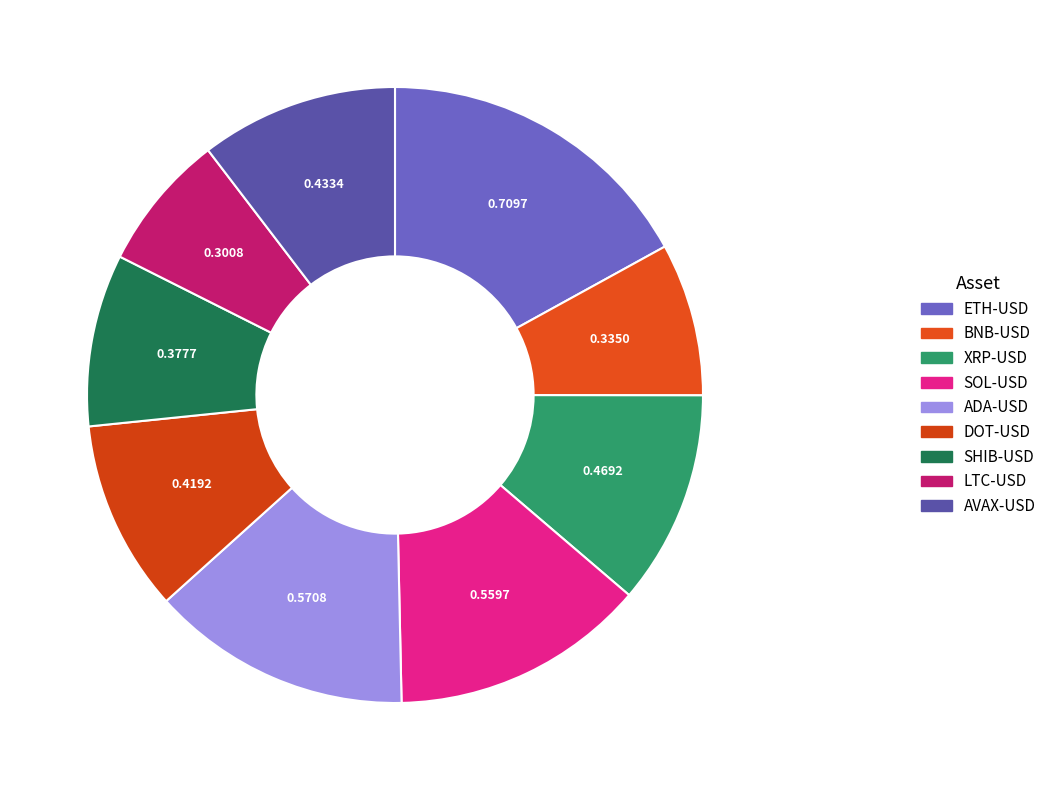

Is there a majority slice in this chart?

No